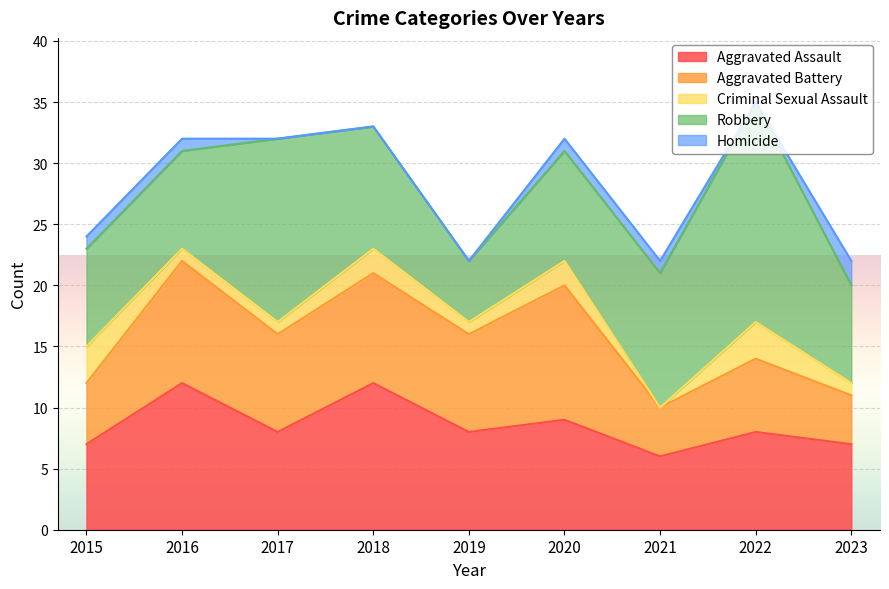

What is the difference between the maximum and minimum values in the Aggravated Assault series?

6